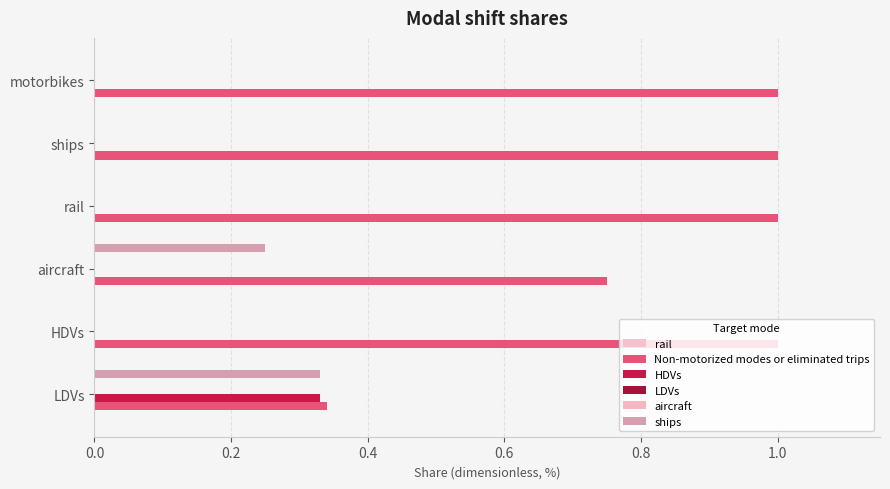

What is the maximum value for ships?

0.3